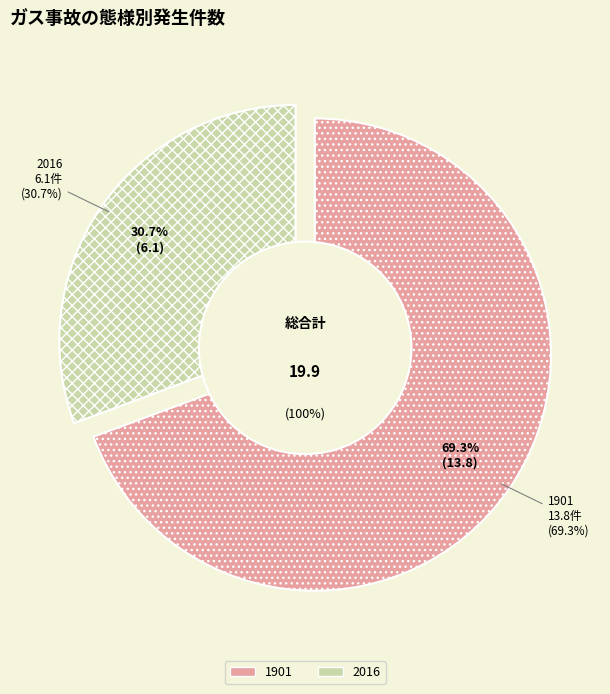

What is the ratio of the value at 1901 to the value at 2016?

2.3